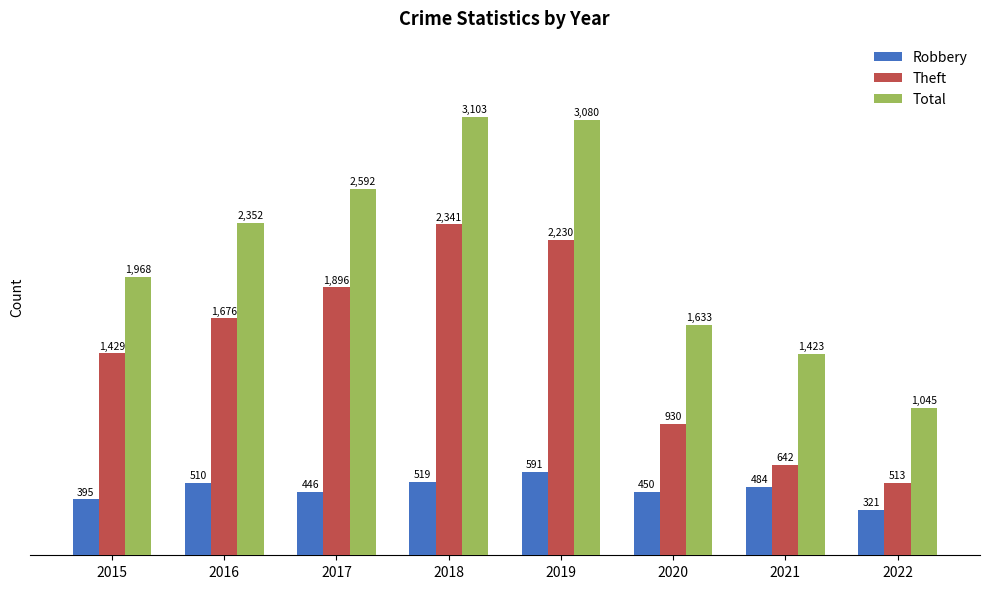

What is the sum of the Robbery values at 2019 and 2015?

986